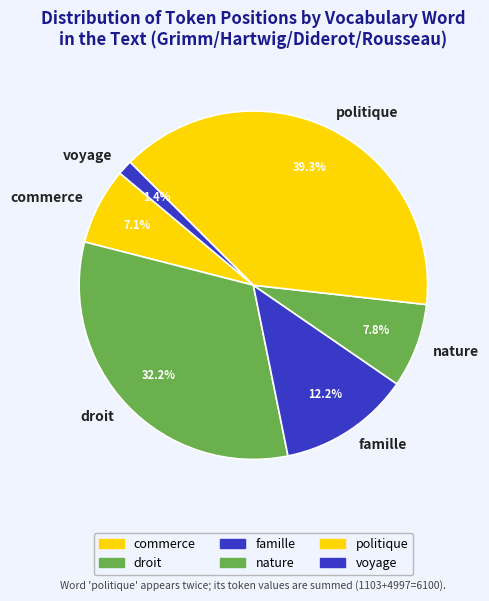

To the nearest percent, what is the difference between the largest and smallest slice percentages?

38%